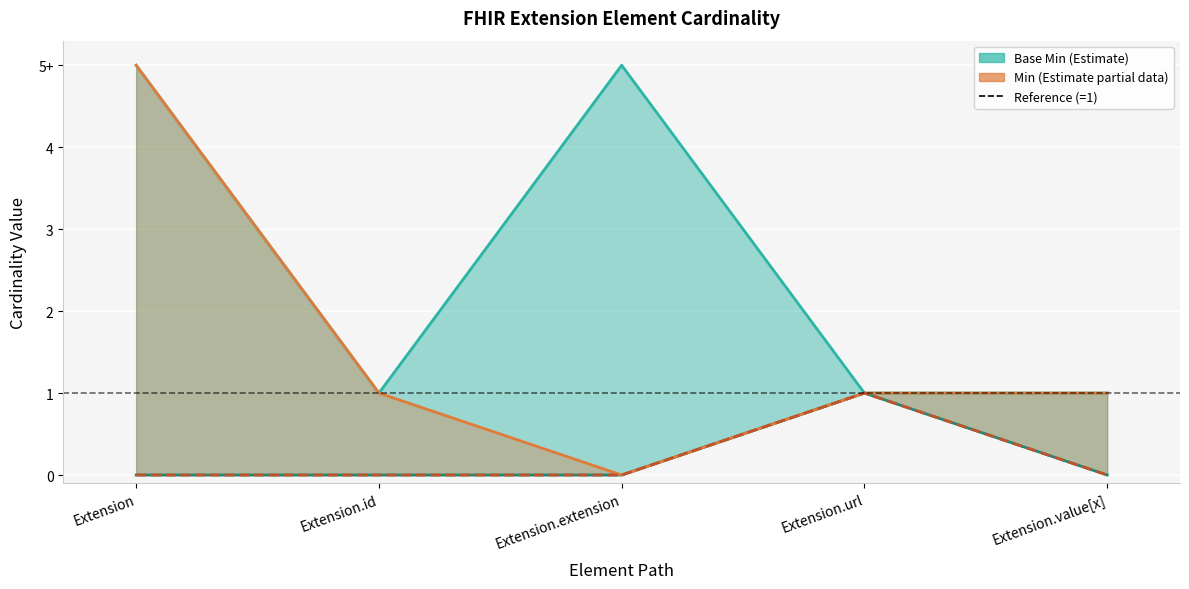

True or false: Max and Min intersect in this chart.

False